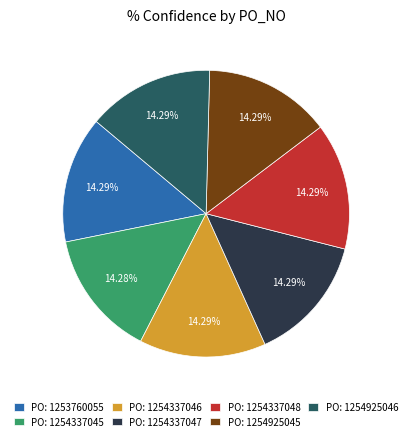

Does PO: 1253760055 represent more than half of the total?

No